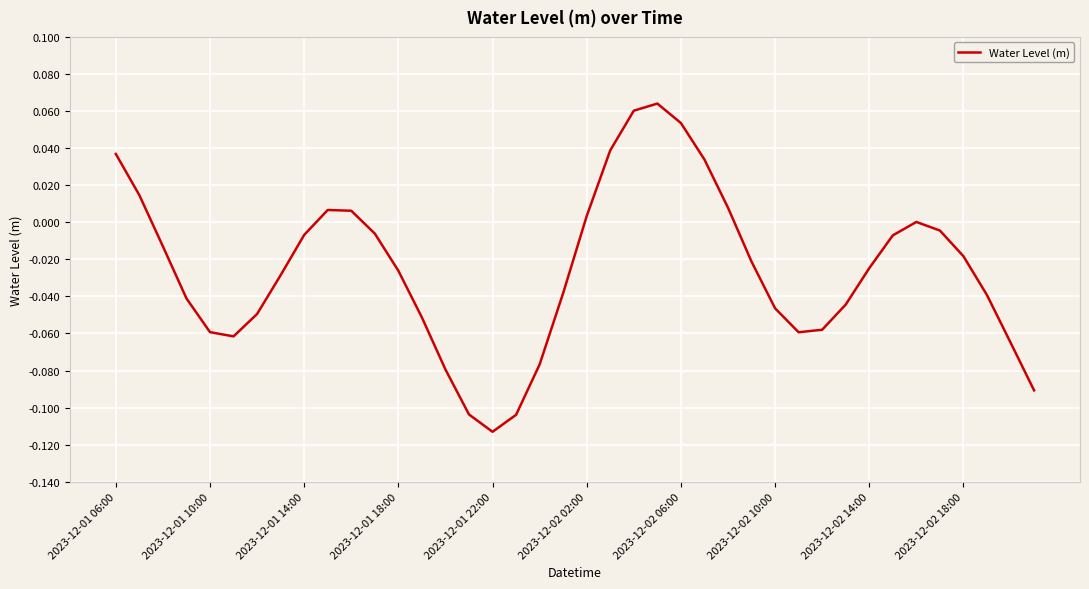

How many lines are shown in the chart?

1